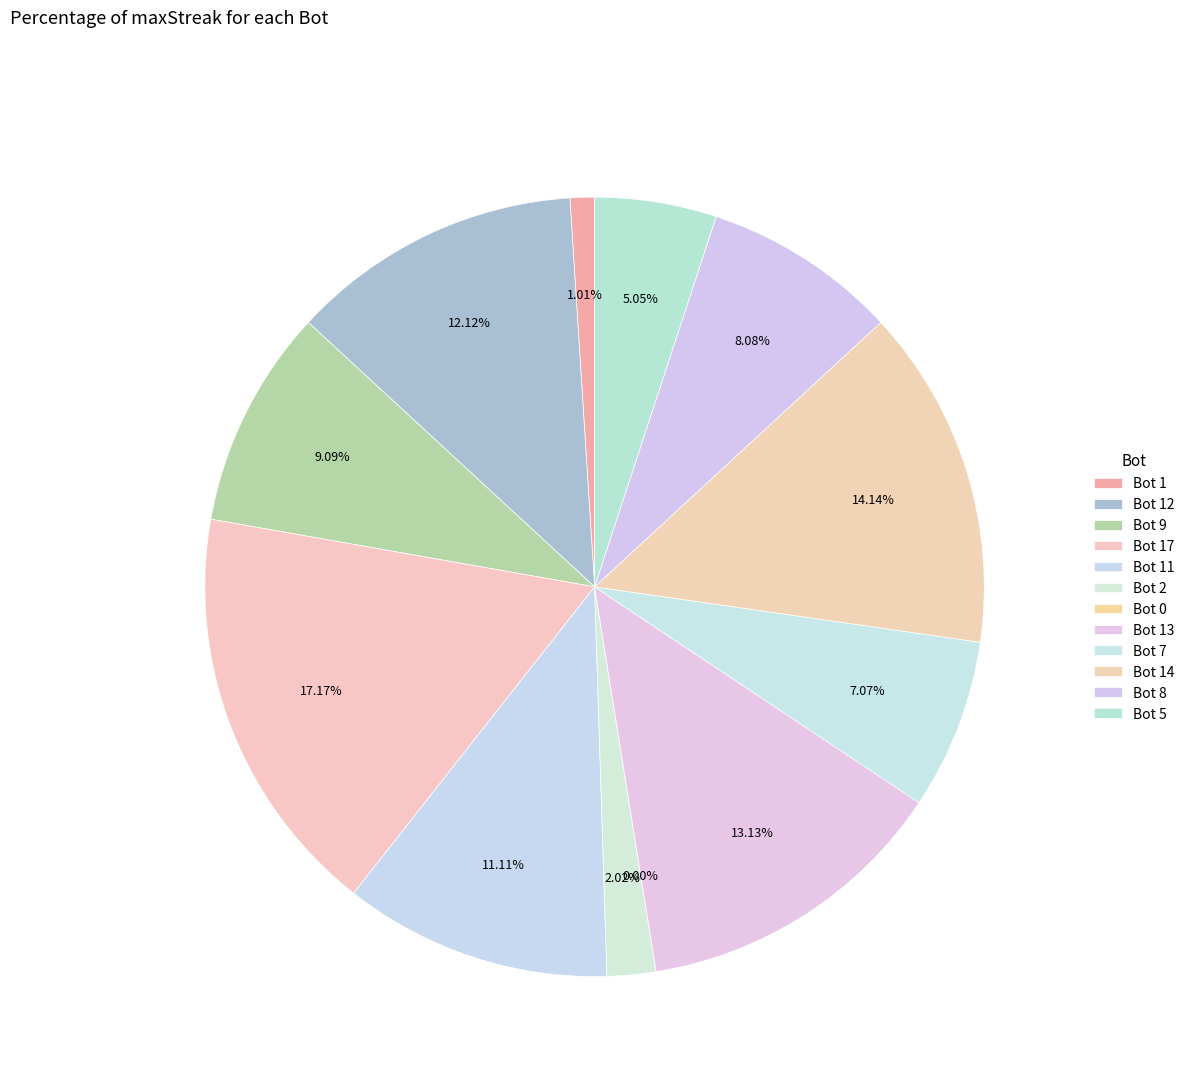

Count the number of slices in the pie.

12